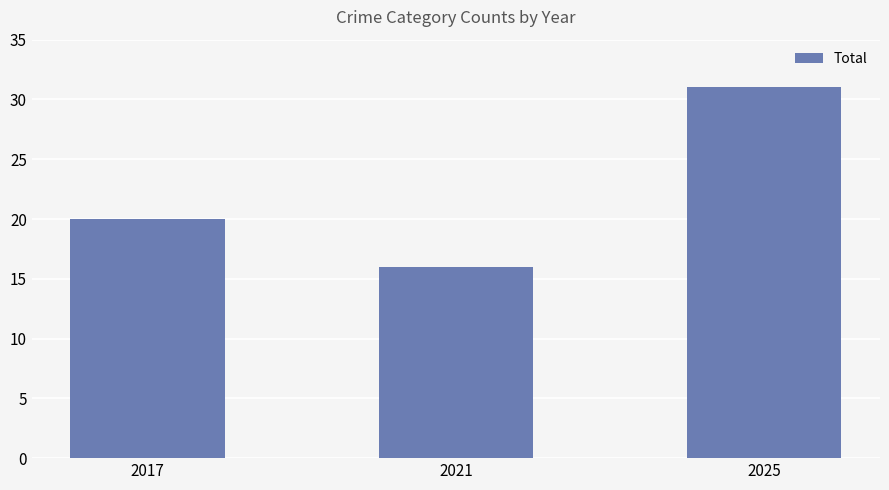

Which category has the lowest value across all series?

2021